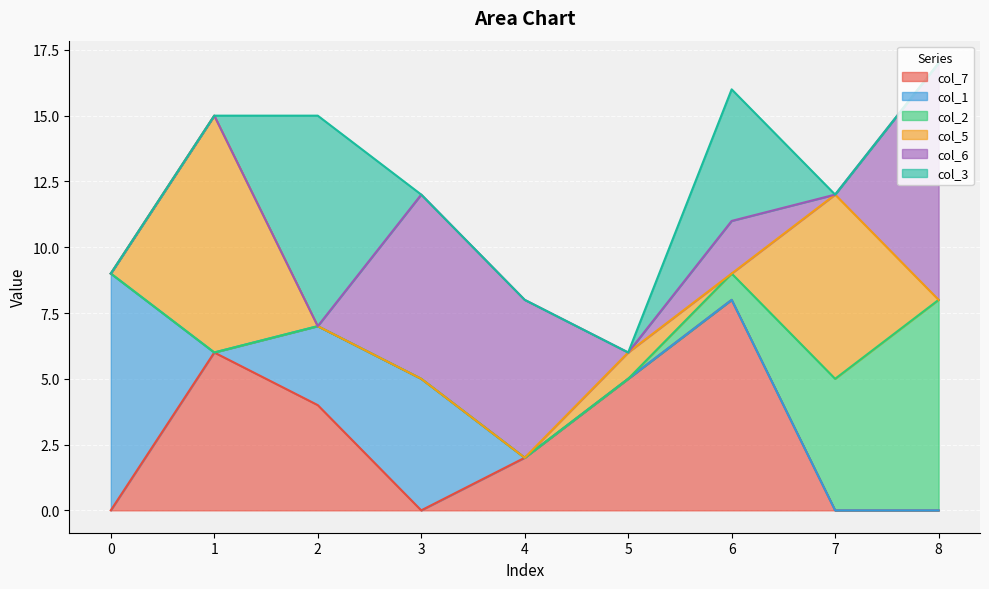

What is the sum of the col_6 values at 4 and 0?

6